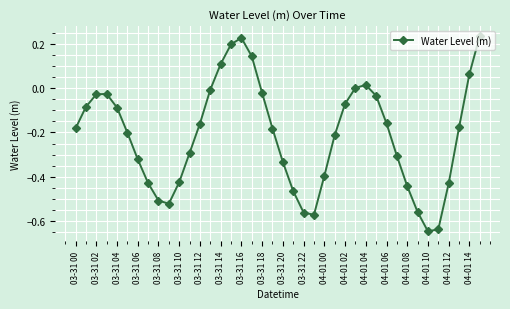

What is the sum of all values?

-8.5